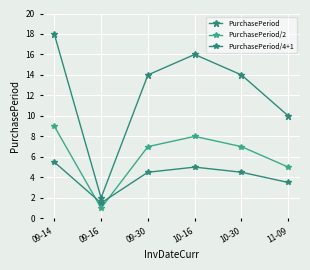

Is this an area chart (filled region under the line)?

No